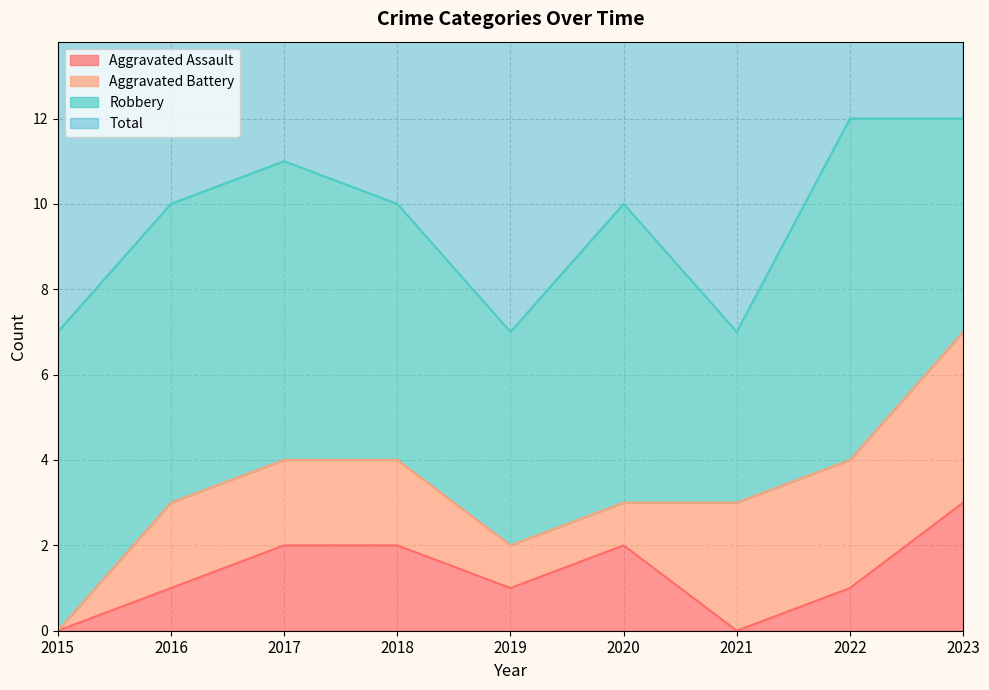

At which label does Aggravated Assault reach its peak?

2023